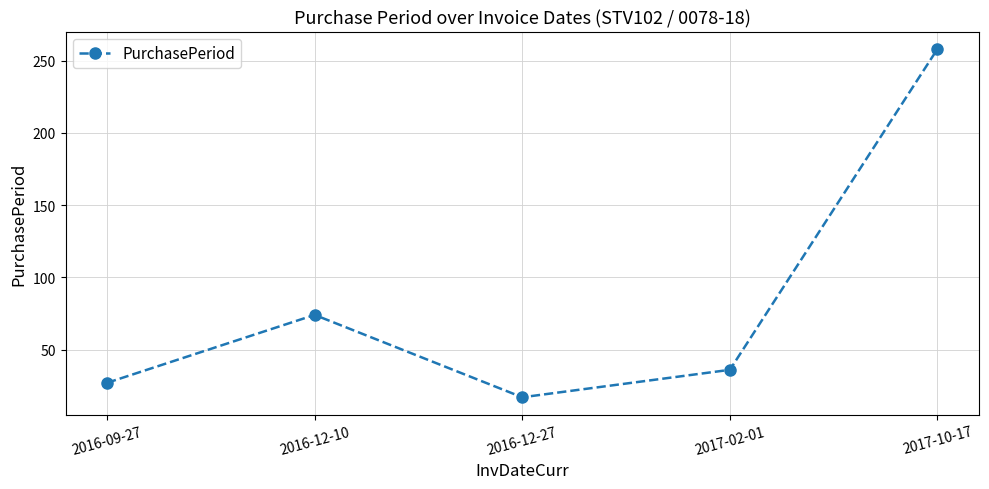

At which category does the chart reach its peak across all series?

2017-10-17